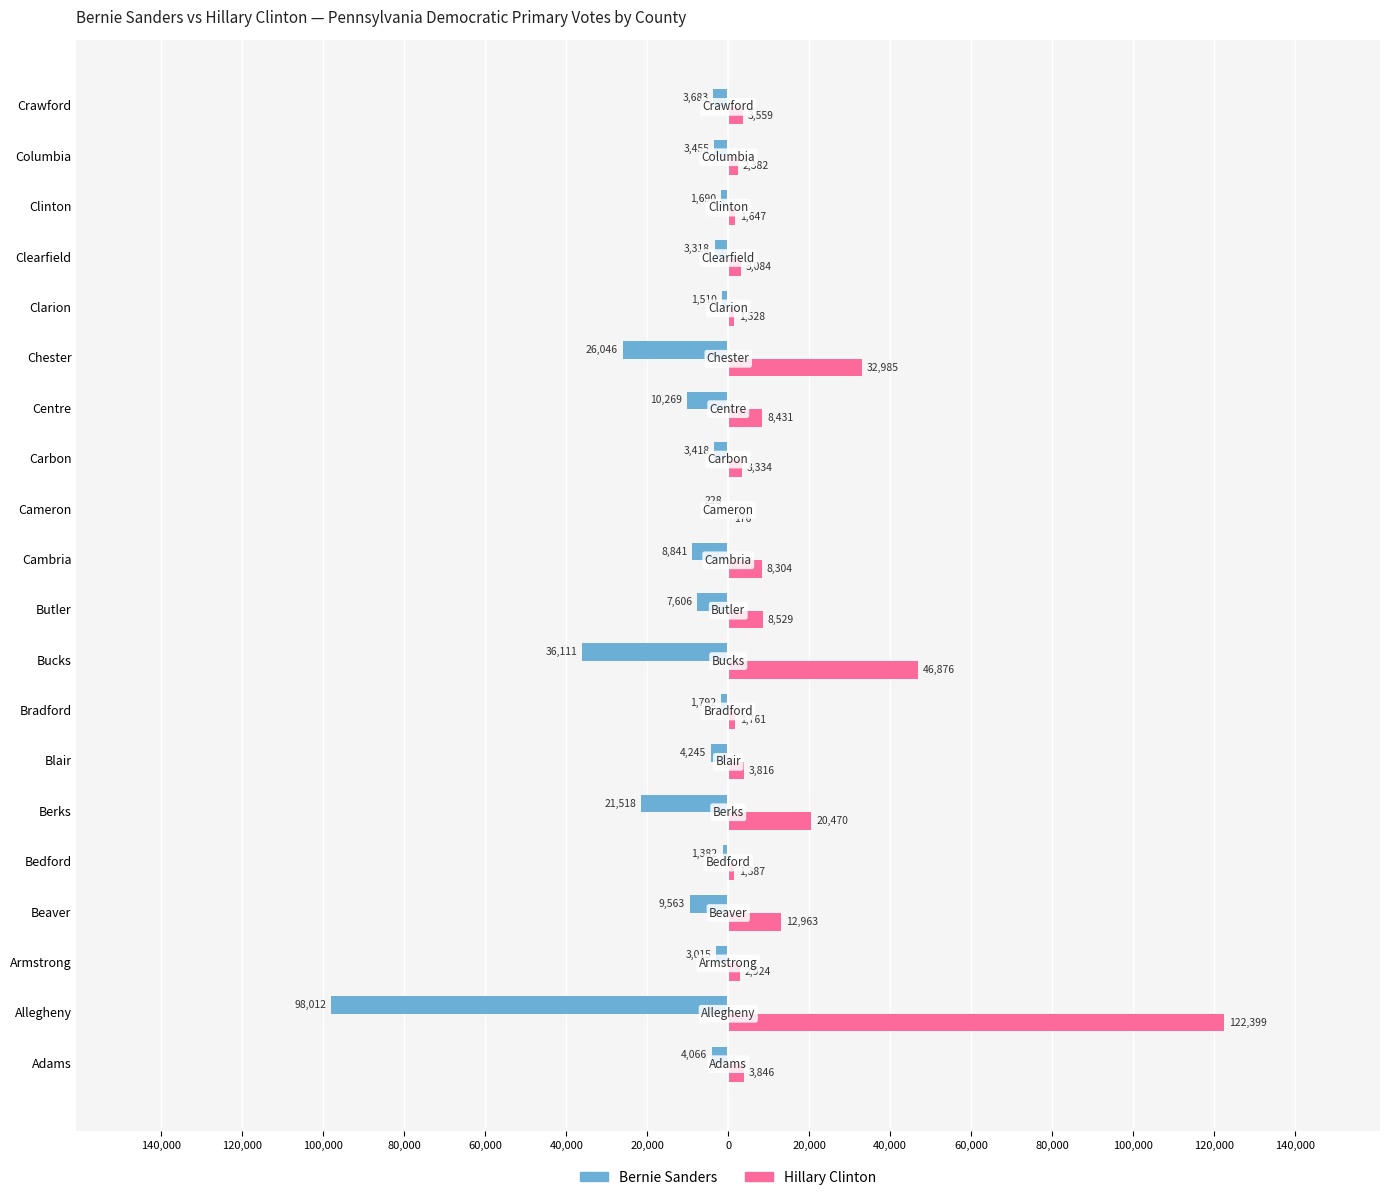

Reading left to right, transcribe all the data shown in this chart.

Bernie Sanders: -4066	-98012	-3015	-9563	-1382	-21518	-4245	-1792	-36111	-7606	-8841	-228	-3418	-10269	-26046	-1510	-3318	-1690	-3455	-3683
Hillary Clinton: 3846	122399	2924	12963	1387	20470	3816	1761	46876	8529	8304	176	3334	8431	32985	1528	3084	1647	2382	3559